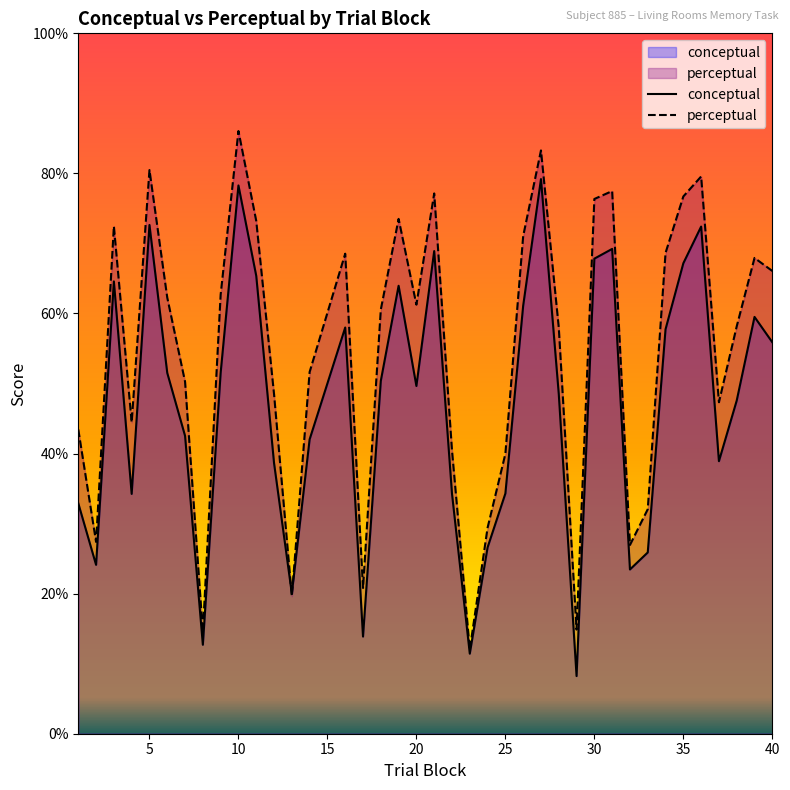

The conceptual series shows 40.4 at 30. True or false?

False